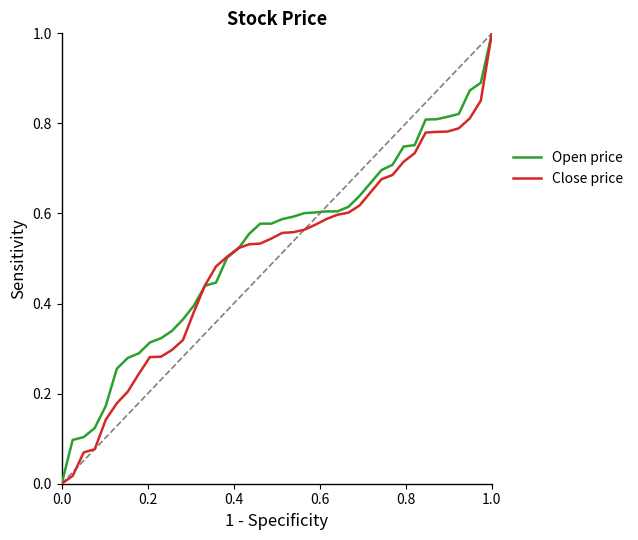

What is the maximum value for Close price?

1.0